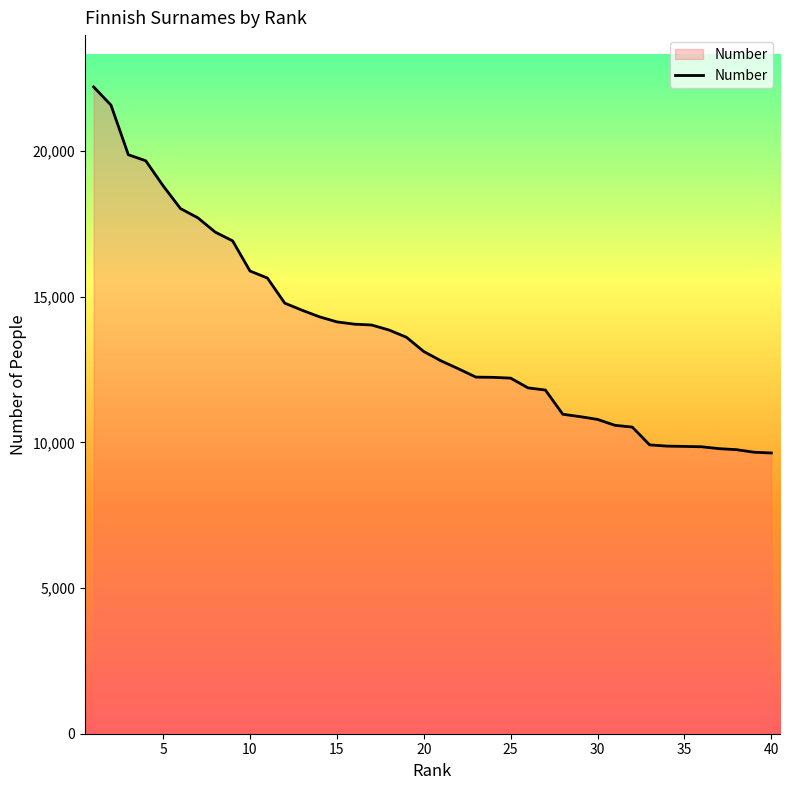

What is the average value?

13693